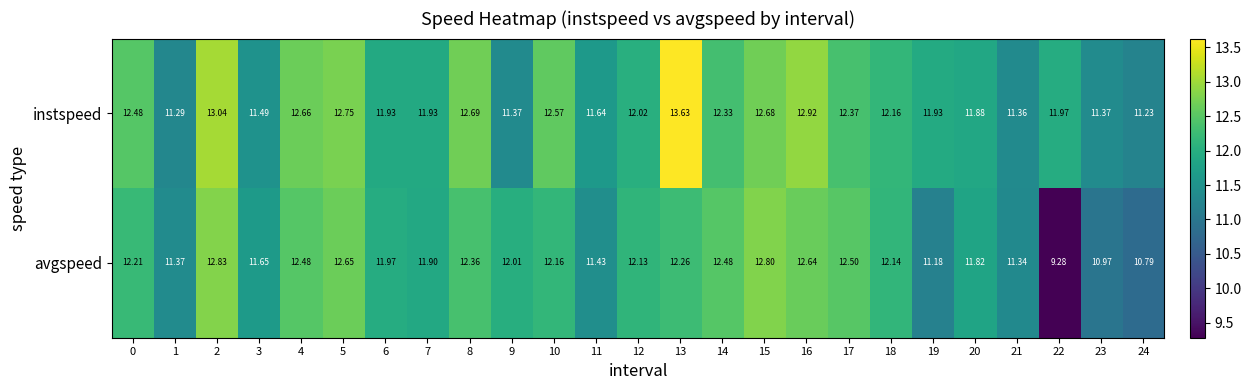

Between 14 and 18, which series saw the biggest shift?

avgspeed